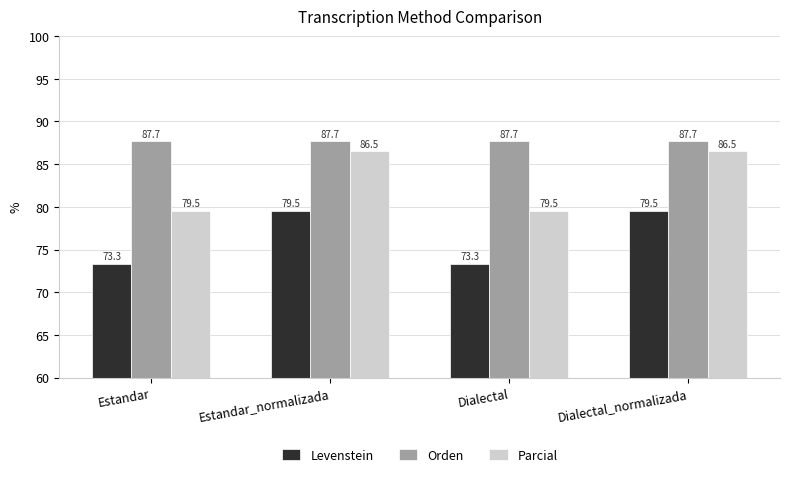

What is the label of the 1st bar from the left?

Estandar